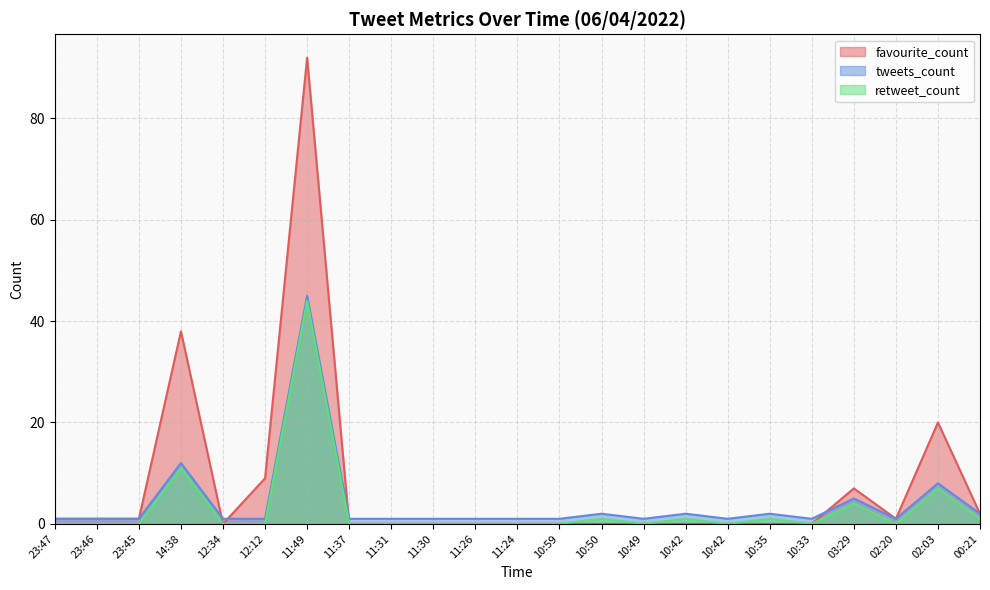

The value of favourite_count at 02:20 is 1. True or false?

True